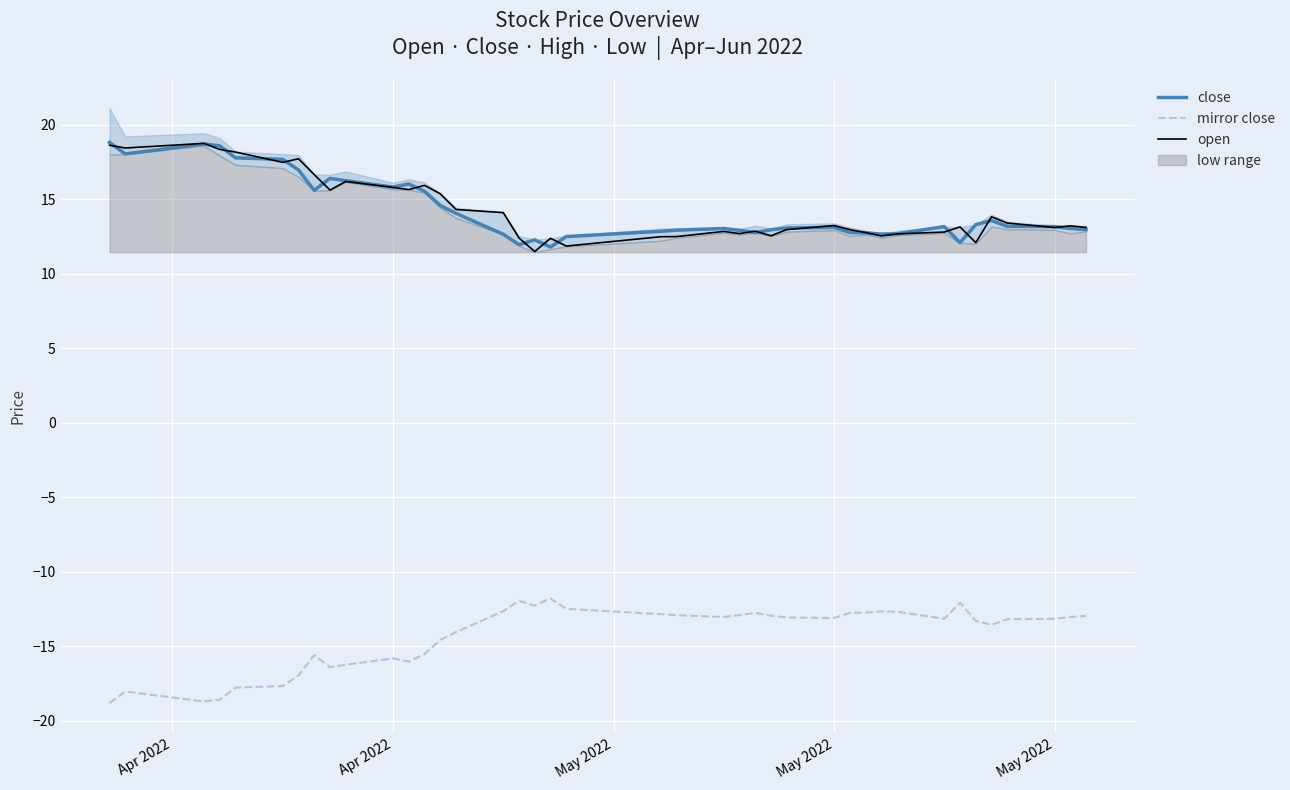

Is this an area chart (filled region under the line)?

No